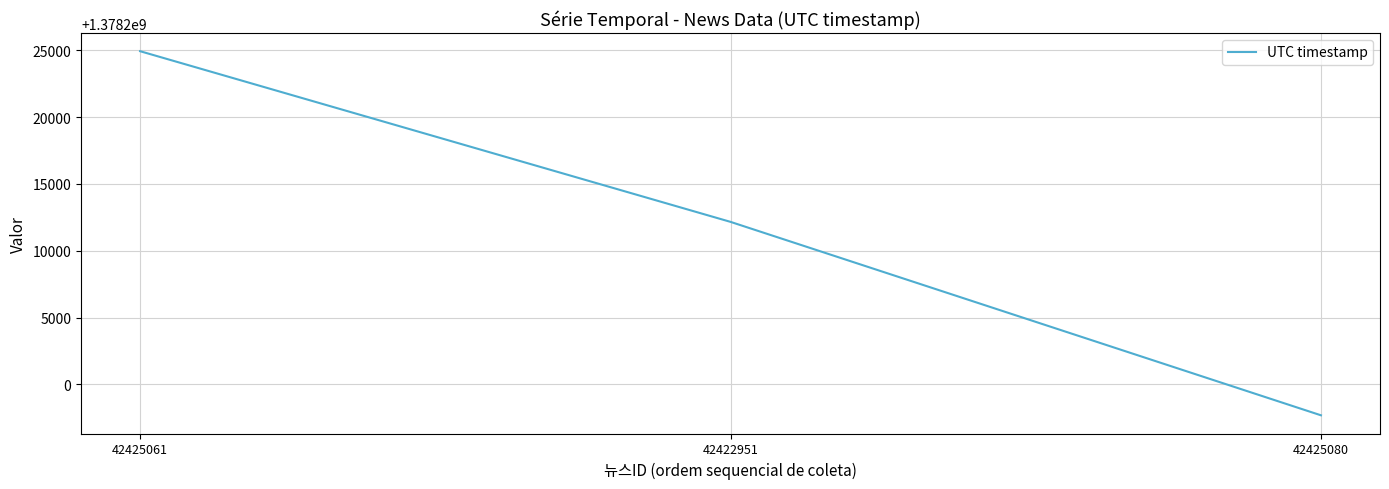

What is the greatest value displayed?

1378224938